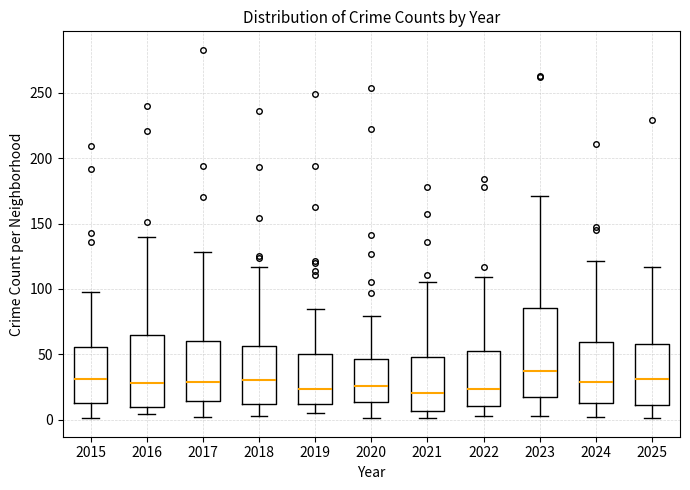

Which box has the highest median line?

2023